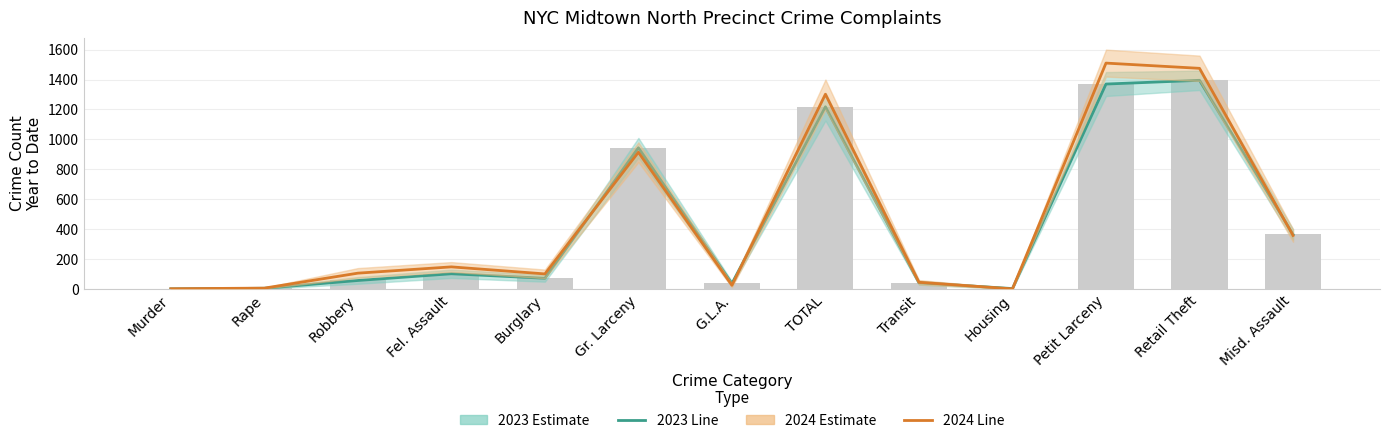

What is the spread (max minus min) of values at G.L.A.?

12